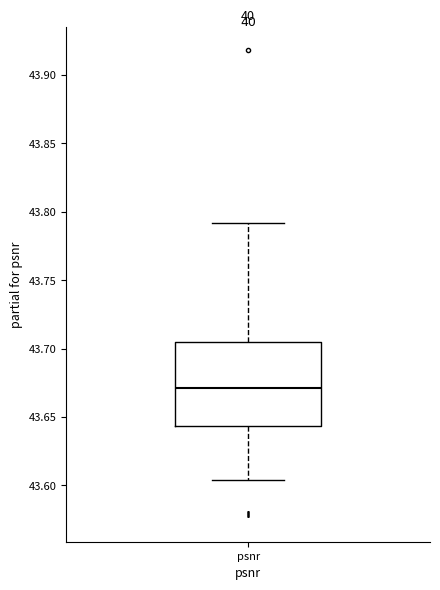

Where is the upper edge of the box for psnr on the y-axis? The values are not printed on the chart, so give them approximately, as read against the axis.

43.705